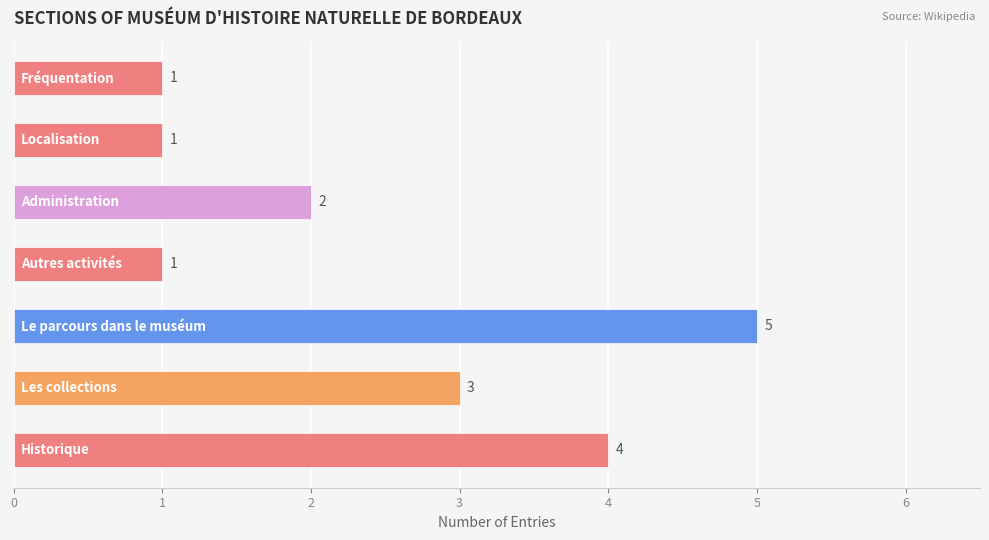

What is the greatest value displayed?

5